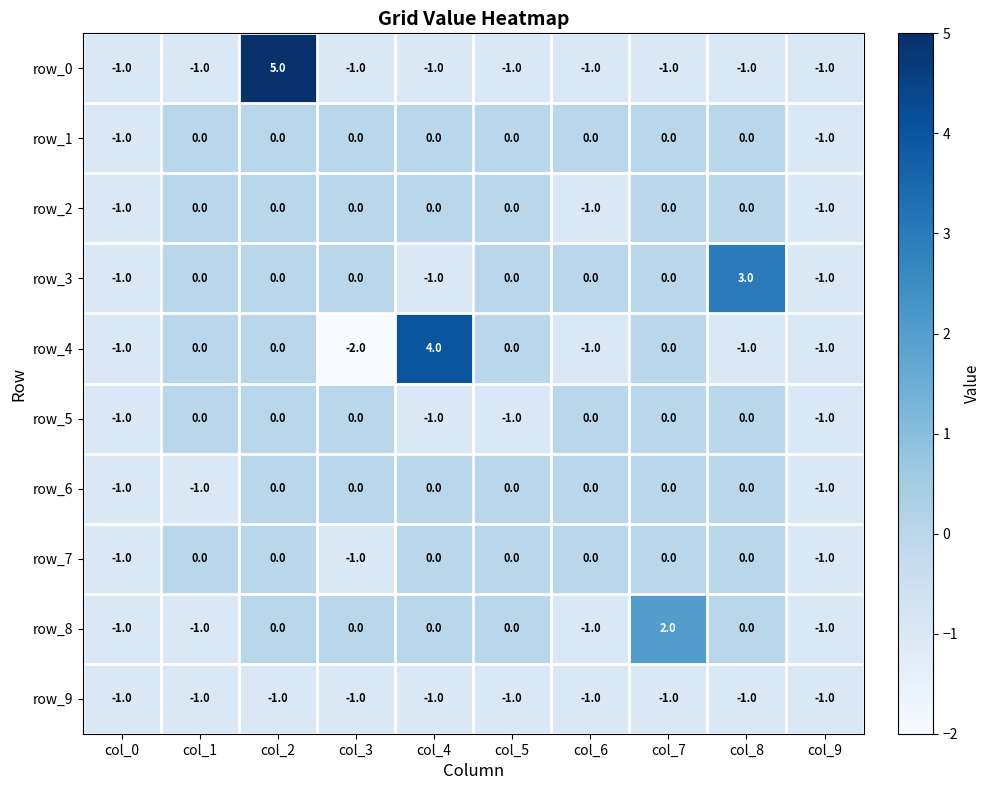

Is it true that row_8 equals 0 at col_7?

False